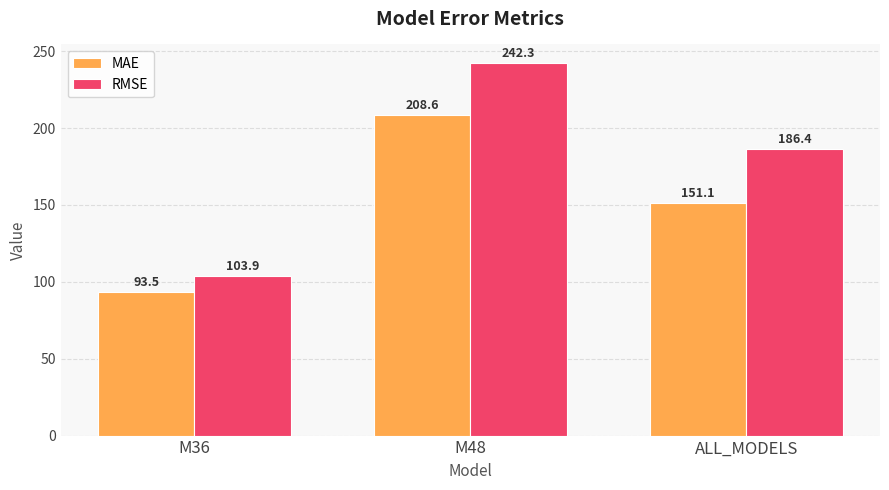

Count the number of categories in the chart.

3